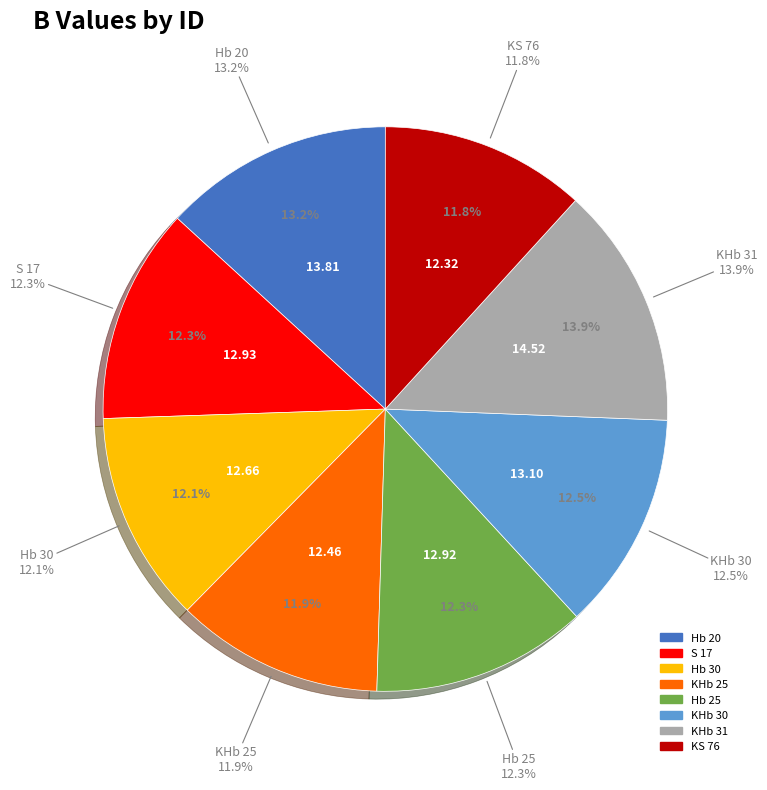

To the nearest percent, what is the difference between the KS 76 and S 17 slice percentages?

1%